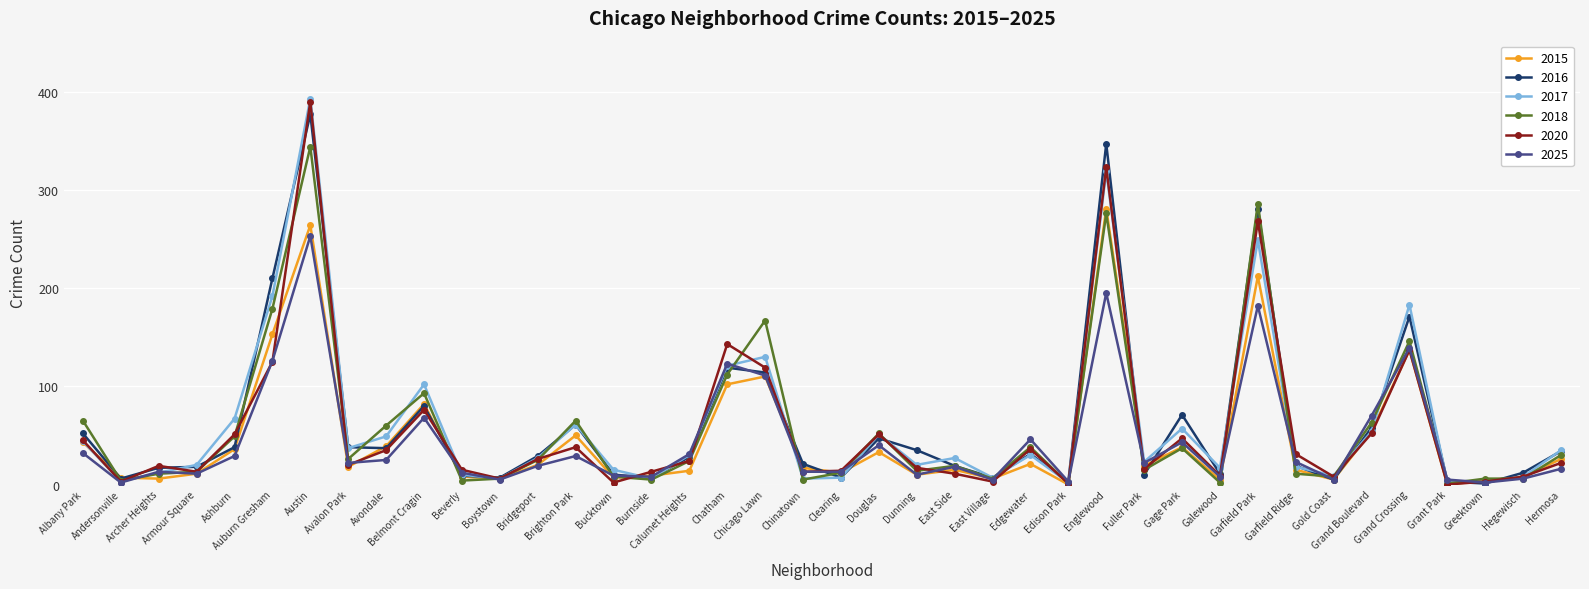

Is the value of 2017 at Archer Heights greater than the value of 2016 at Avalon Park?

No